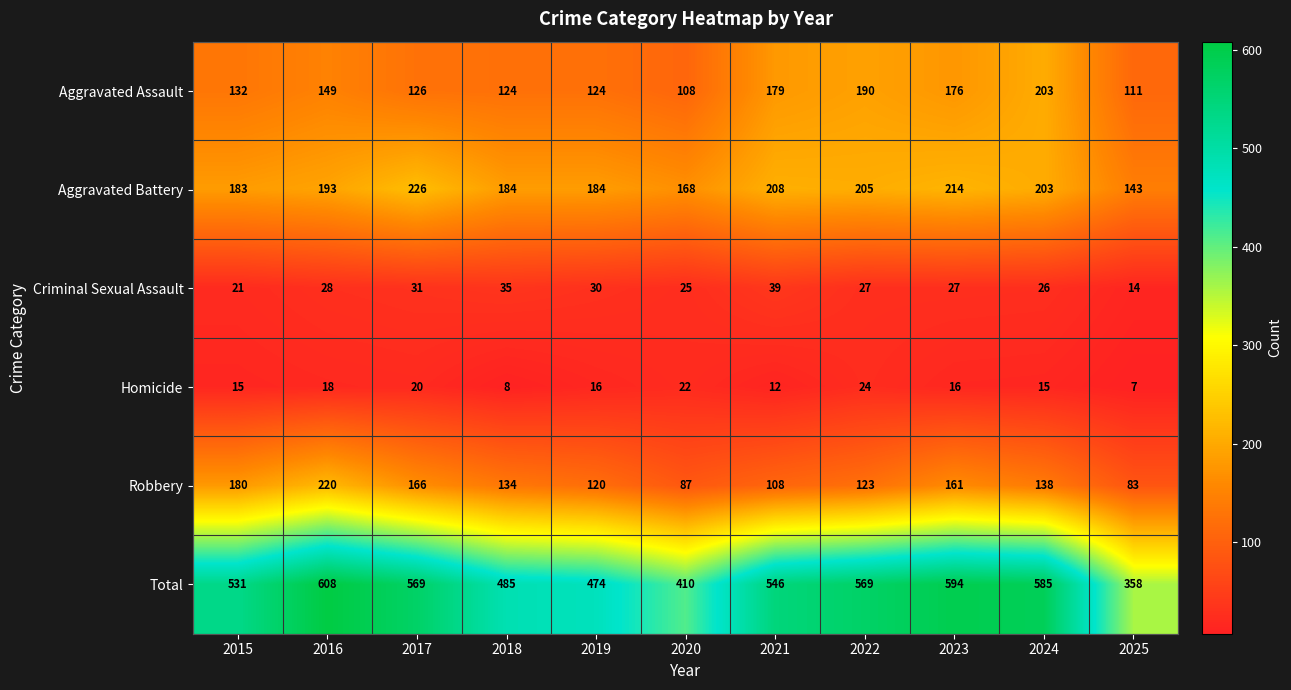

Which series has the largest total across all categories?

Total